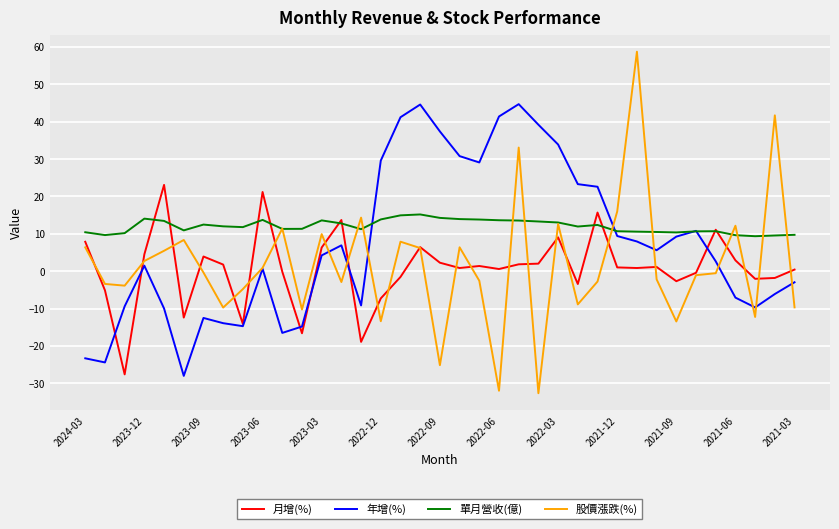

After their last crossing, which series has the higher values: 月增(%) or 單月營收(億)?

單月營收(億)